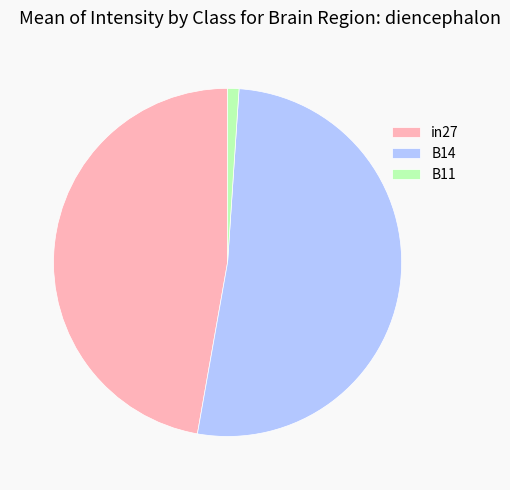

Rank the categories by value from lowest to highest.

B11, in27, B14